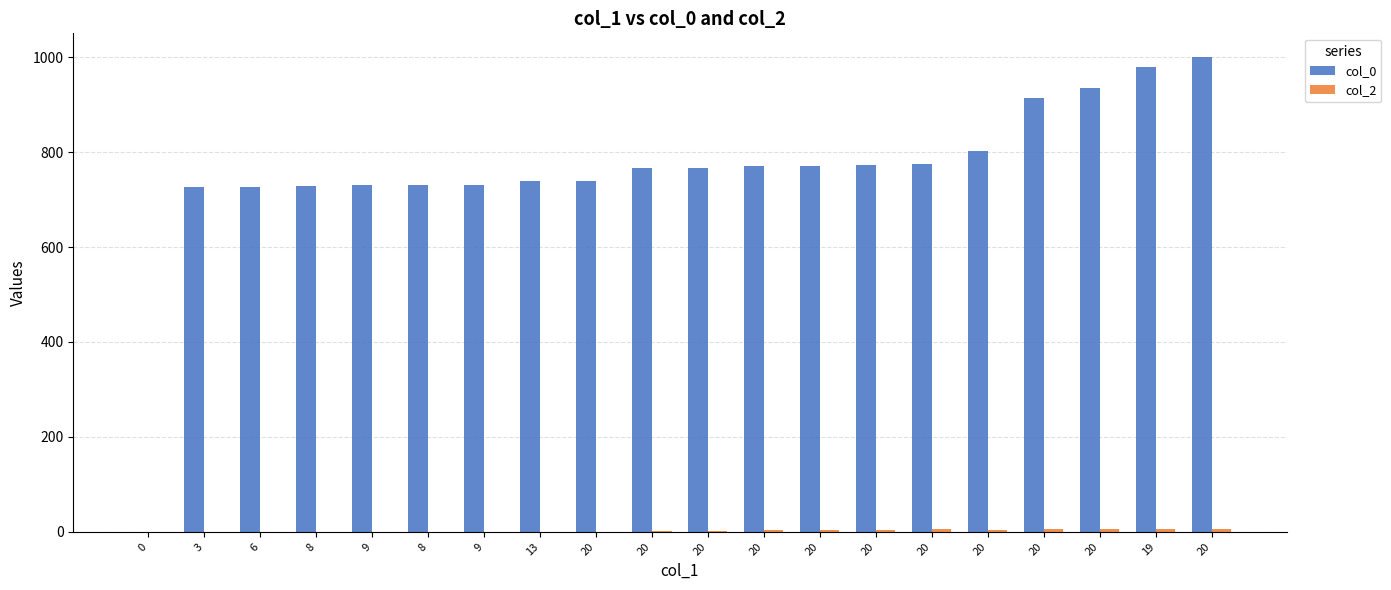

Reading left to right, transcribe all the data shown in this chart.

col_0: 0=0.0	3=726.2	6=727.1	8=728.0	9=729.8	8=730.7	9=731.6	13=738.7	20=739.6	20=765.4	20=766.3	20=769.9	20=770.8	20=771.7	20=774.4	20=802.9	20=914.8	20=935.8	19=979.5	20=1000.0
col_2: 0=0.0	3=0.0	6=0.0	8=0.0	9=0.0	8=0.0	9=0.0	13=0.0	20=0.0	20=1.0	20=2.0	20=3.0	20=4.0	20=5.0	20=6.0	20=5.0	20=6.0	20=7.0	19=7.0	20=7.0